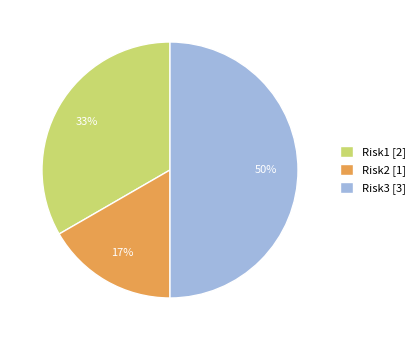

Between Risk1 [2] and Risk2 [1], which is larger?

Risk1 [2]